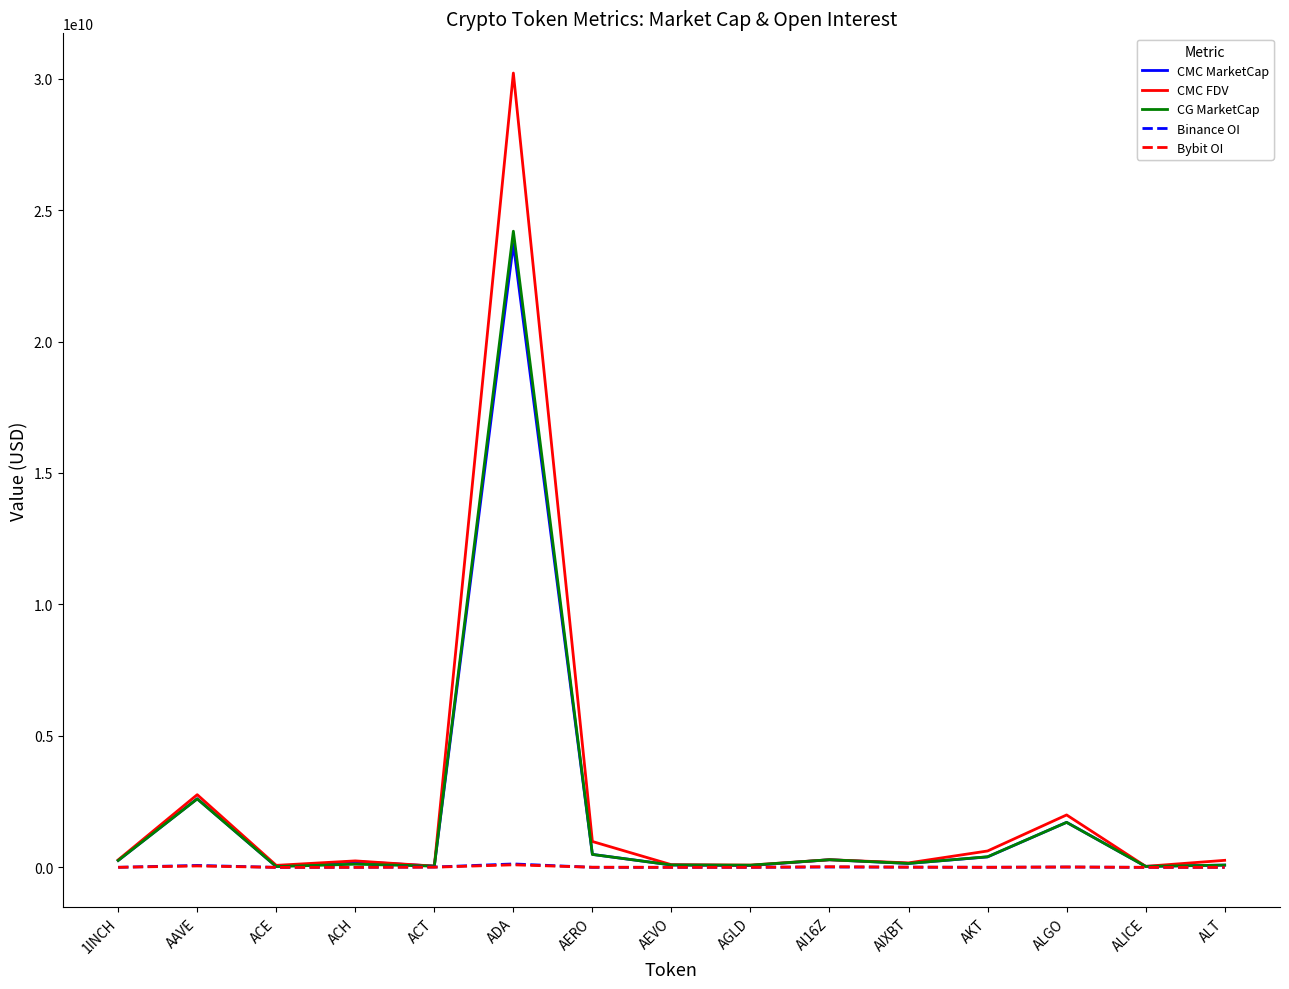

Where is the first local maximum for CMC FDV?

AAVE